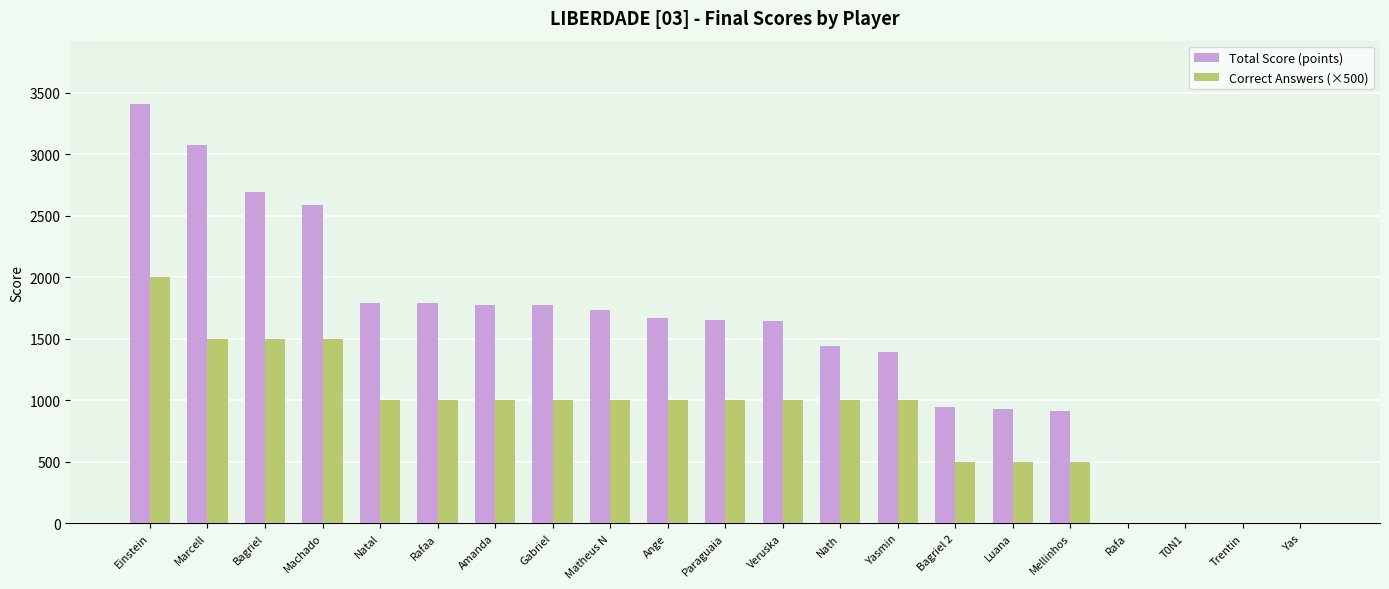

How many data points does each series have?

21